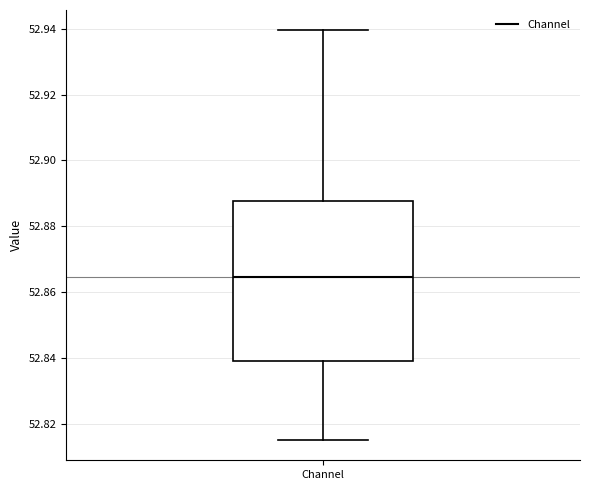

Where does the lower whisker of the box for Channel end on the y-axis? The values are not printed on the chart, so give them approximately, as read against the axis.

52.816